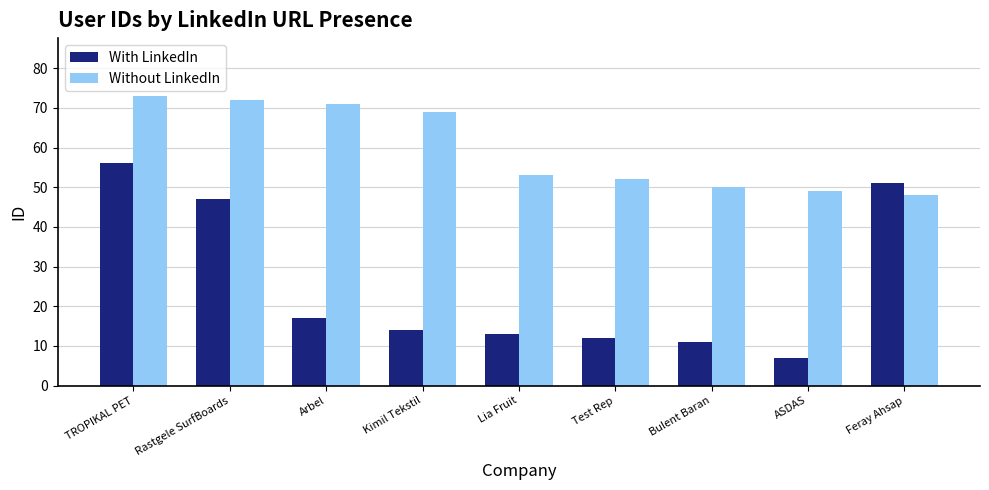

How many data points does each series have?

9